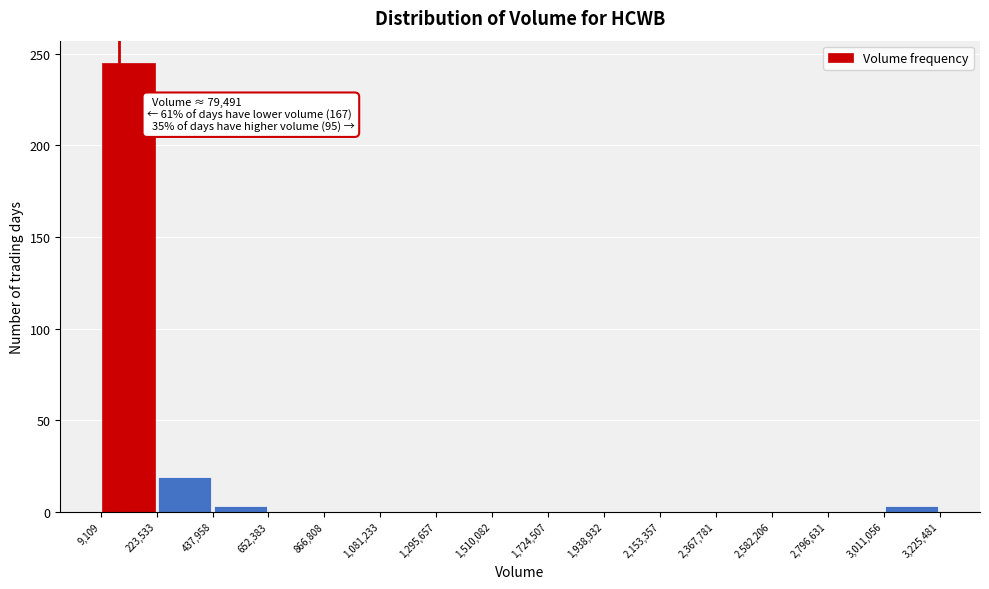

Over which range of the x-axis is the bar tallest?

9,109 to 223,533